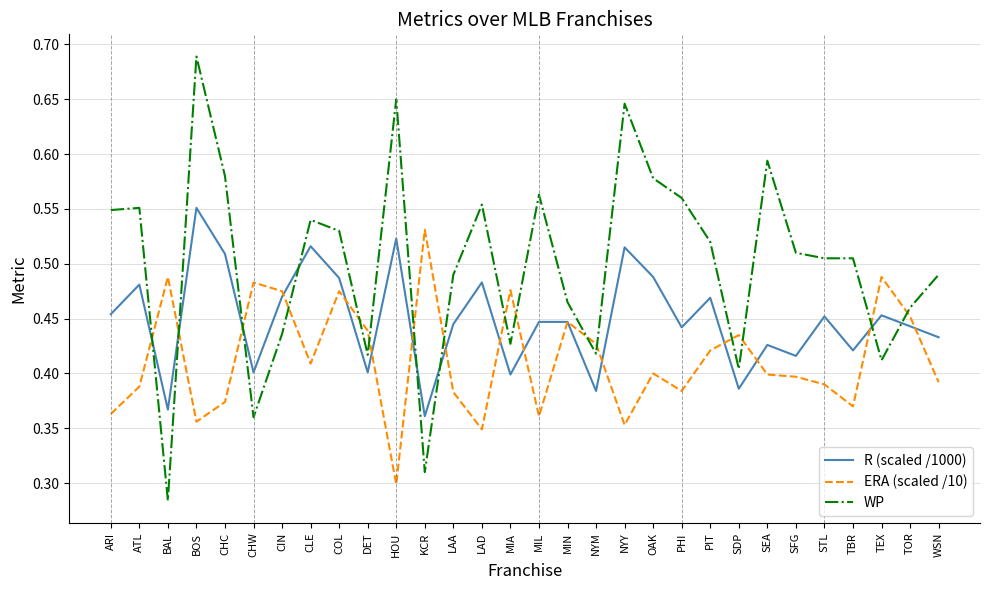

Which series has the widest spread of values?

WP